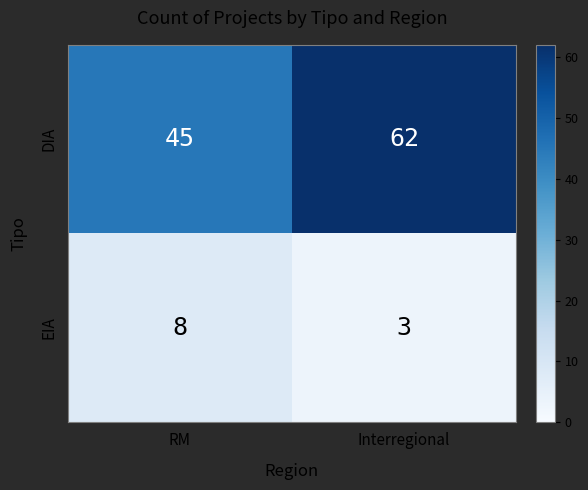

The DIA series shows 99 at Interregional. True or false?

False